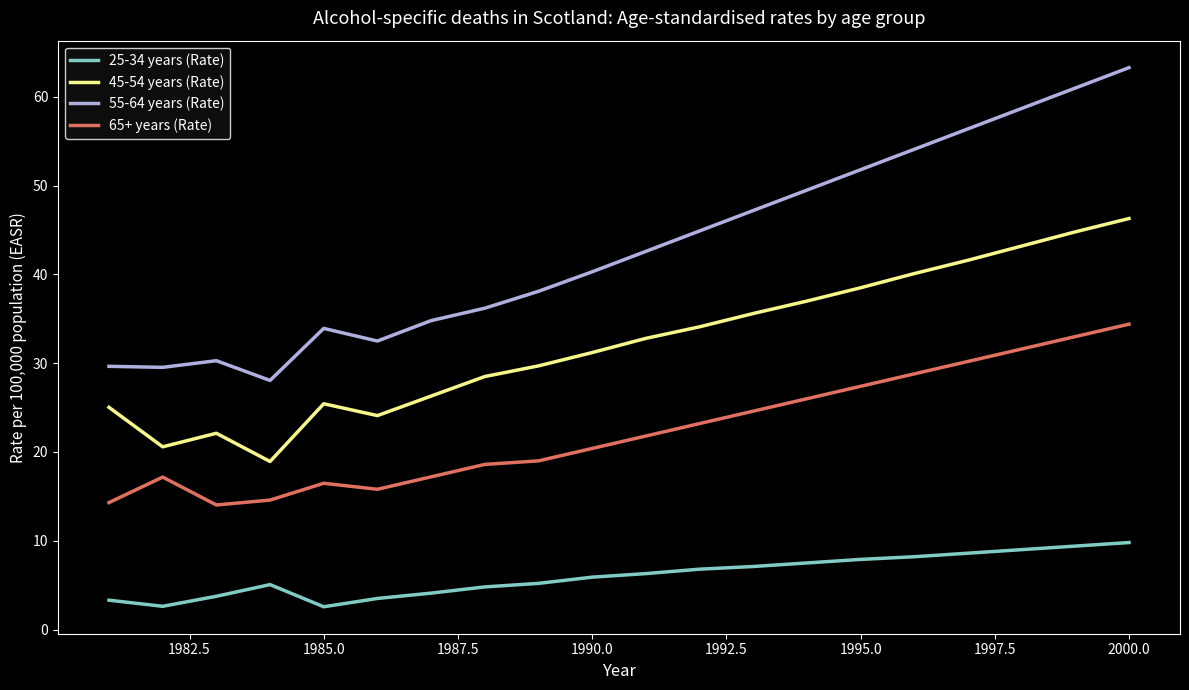

What are all the series names shown in the legend?

25-34 years (Rate), 45-54 years (Rate), 55-64 years (Rate), 65+ years (Rate)